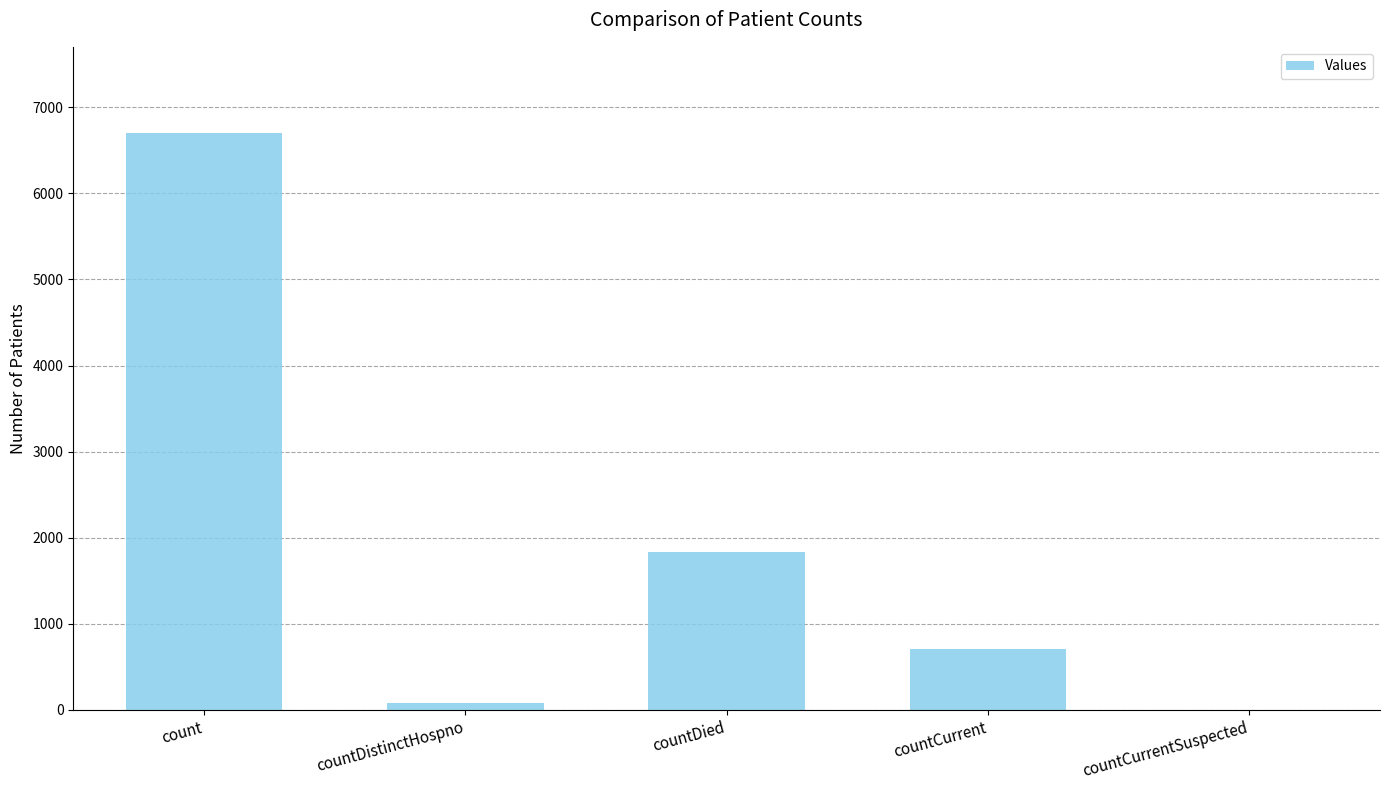

What is the average value?

1863